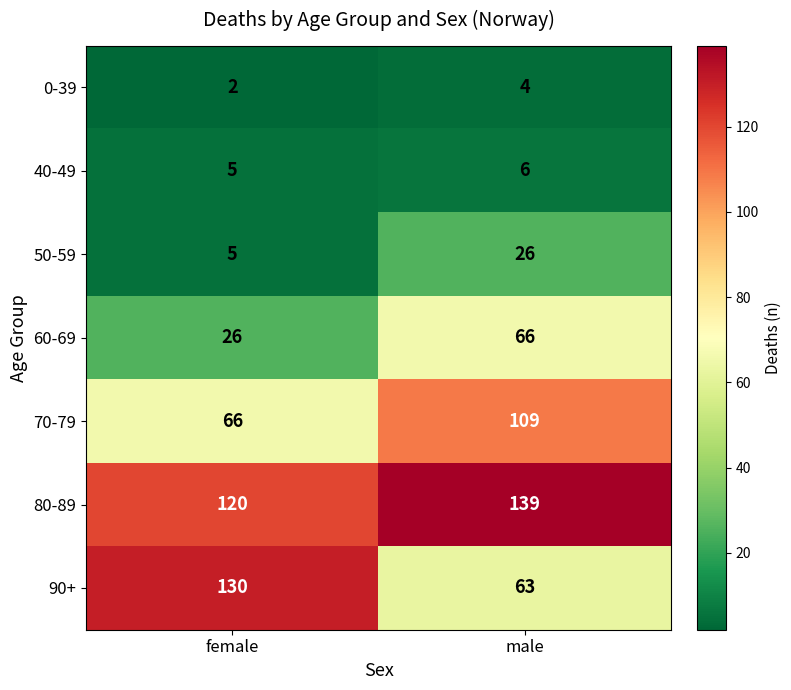

What is the highest value of the 80-89 series?

139